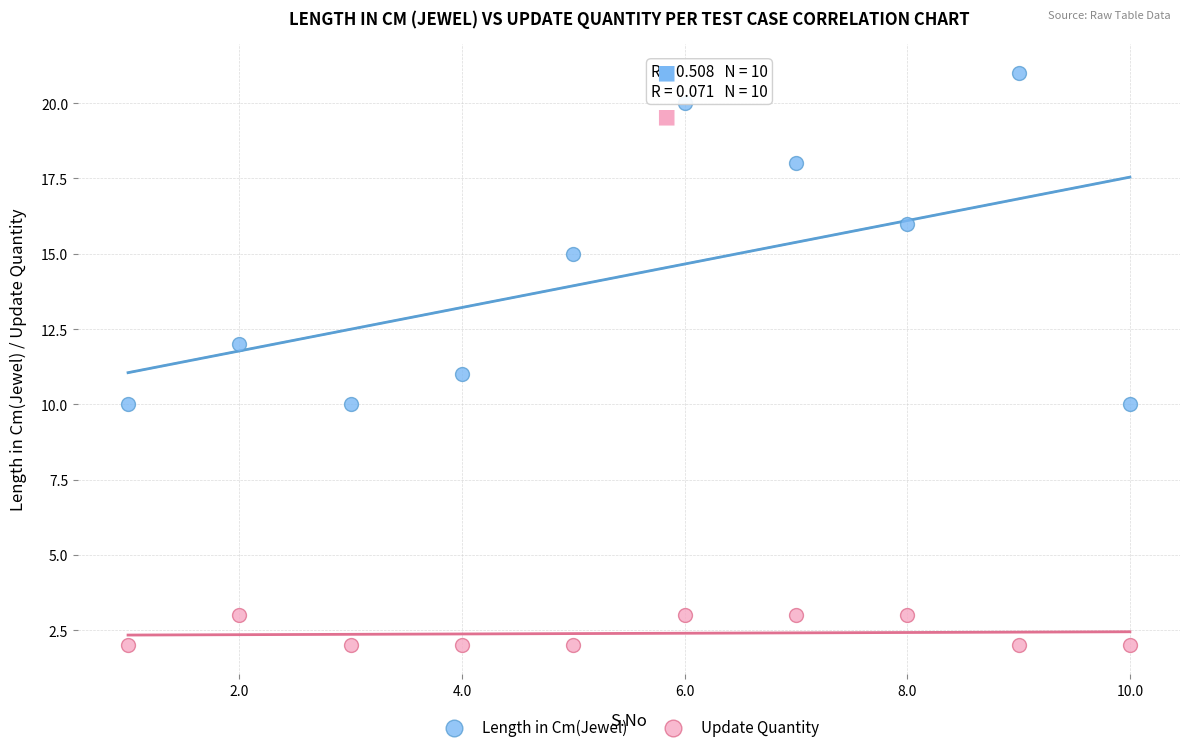

What are all the series names shown in the legend?

Length in Cm(Jewel), Update Quantity